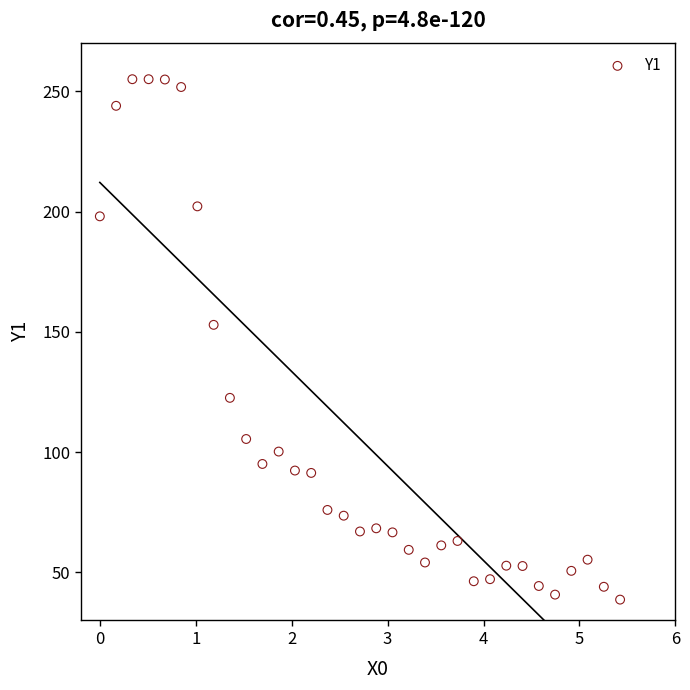

What Y value in the scatter plot is closest to 146?

152.9